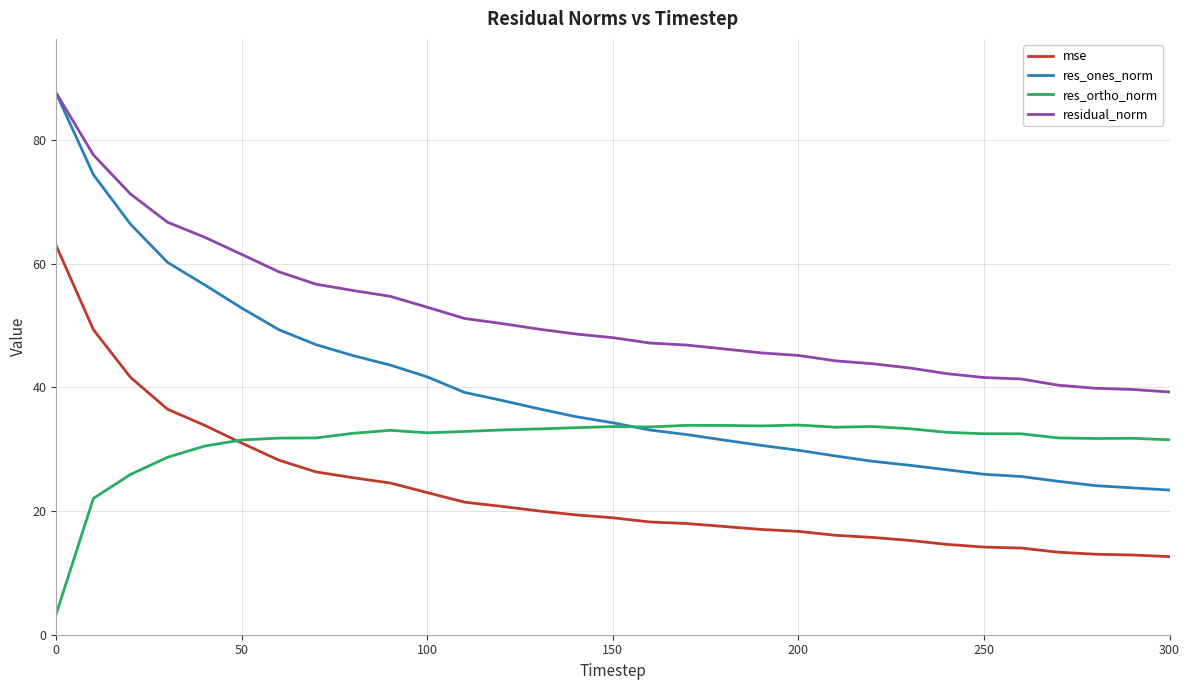

What are all the series names shown in the legend?

mse, res_ones_norm, res_ortho_norm, residual_norm